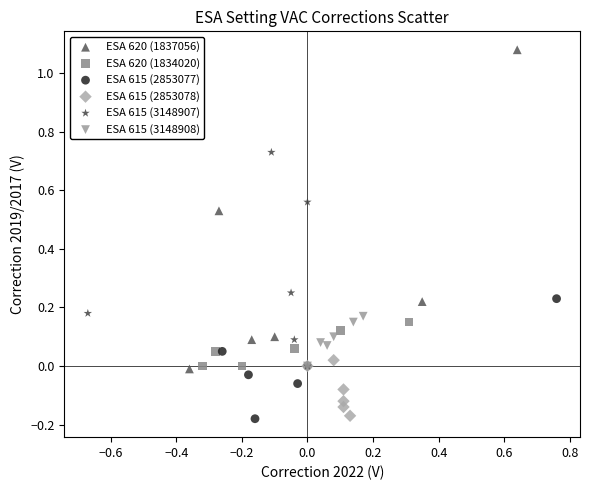

Which series contains the highest Y value?

ESA 620 (1837056)